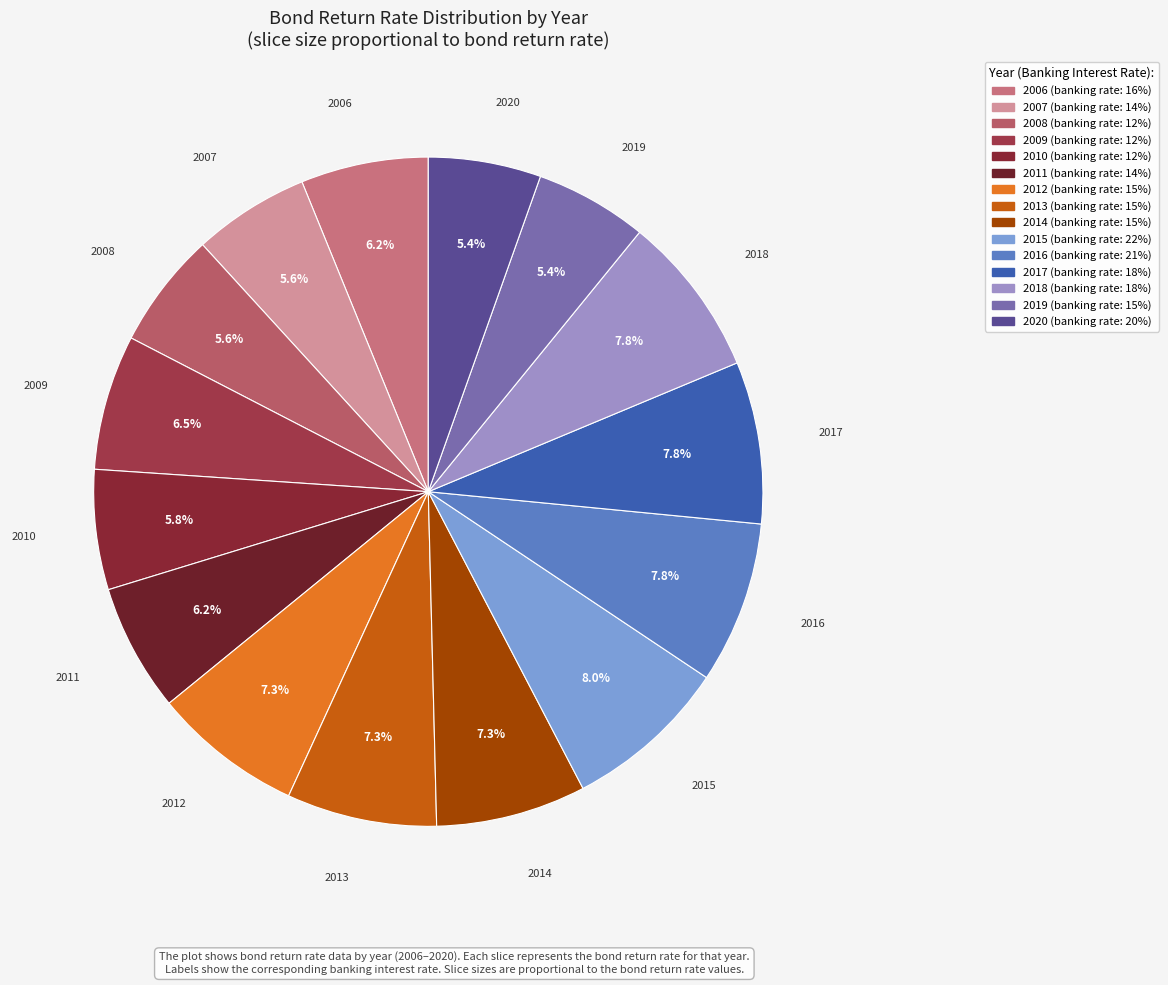

How many segments does this pie chart have?

15